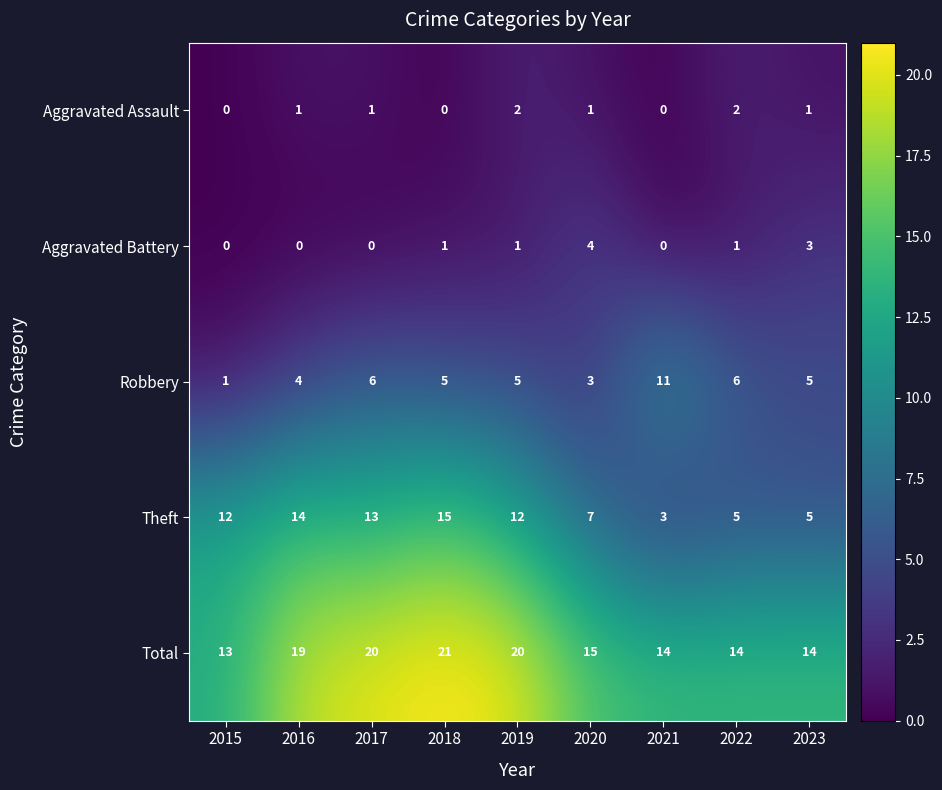

What is the difference between the maximum and minimum values in the Aggravated Battery series?

4